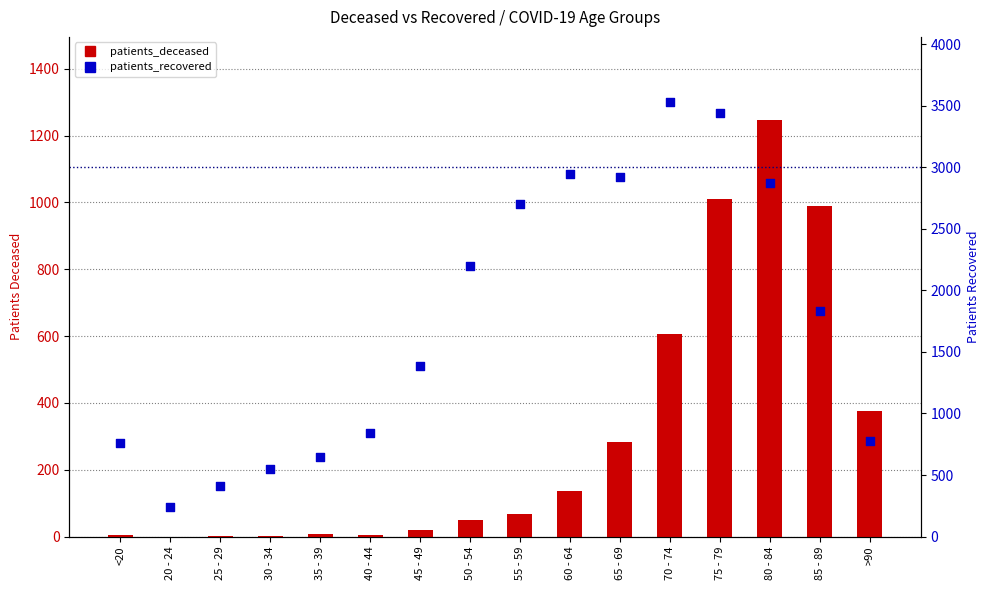

At how many categories does at least one series exceed 2945?

3